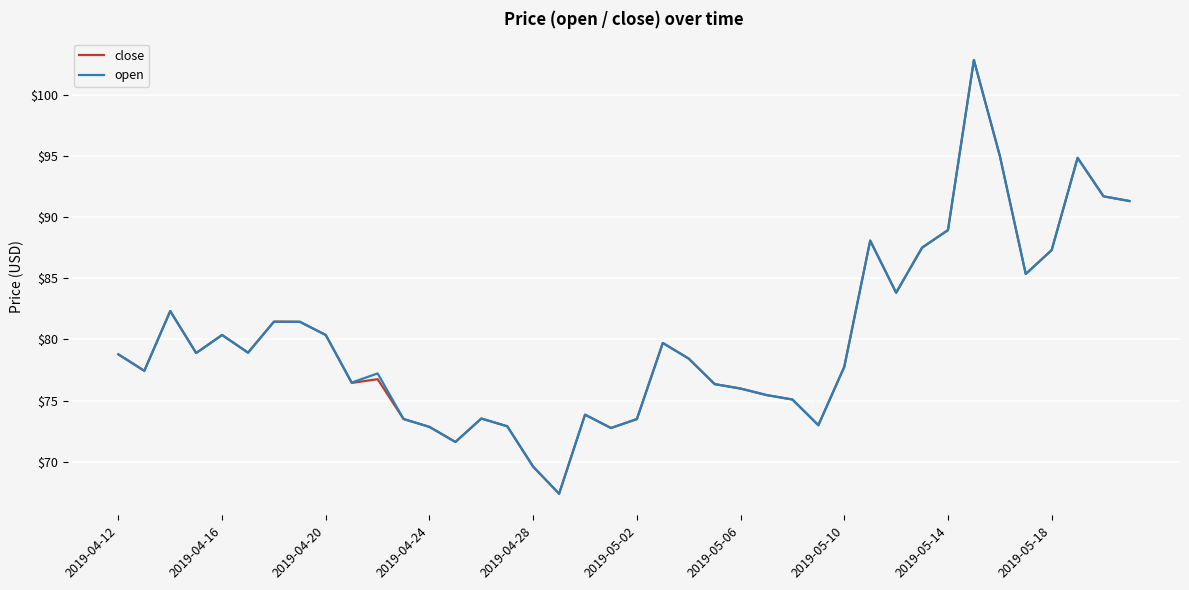

What is the maximum value shown in the chart?

102.8